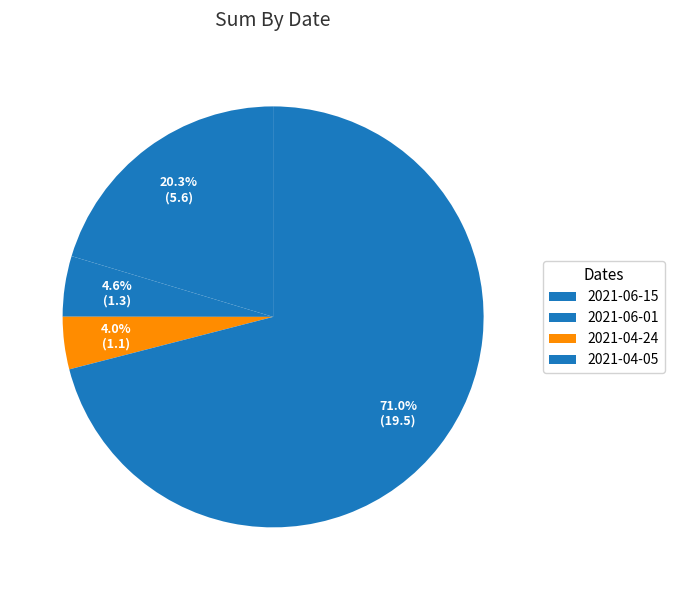

To the nearest percent, what is the average slice percentage?

25%